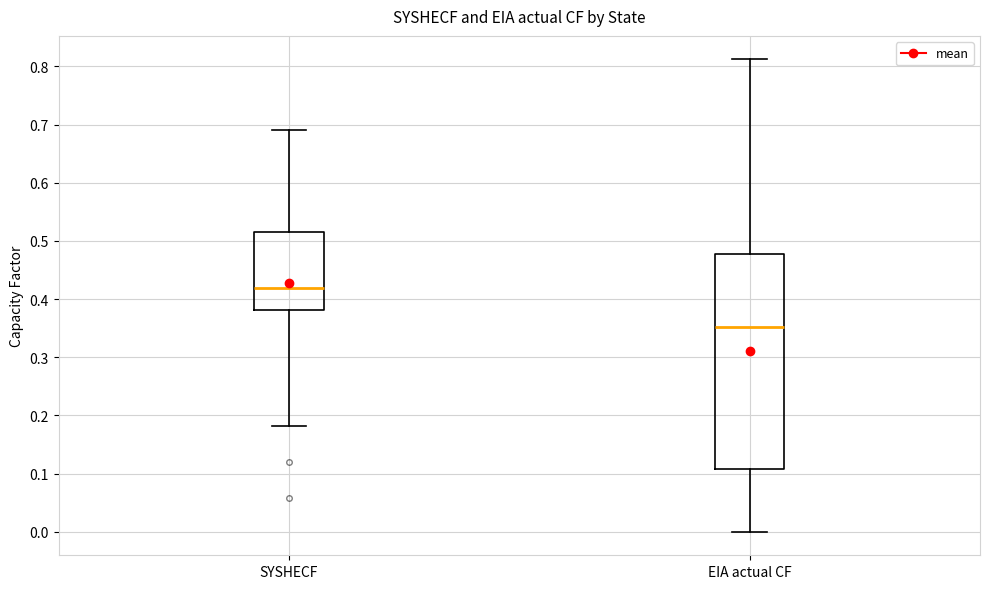

Where does the upper whisker of the box for EIA actual CF end on the y-axis? The values are not printed on the chart, so give them approximately, as read against the axis.

0.81